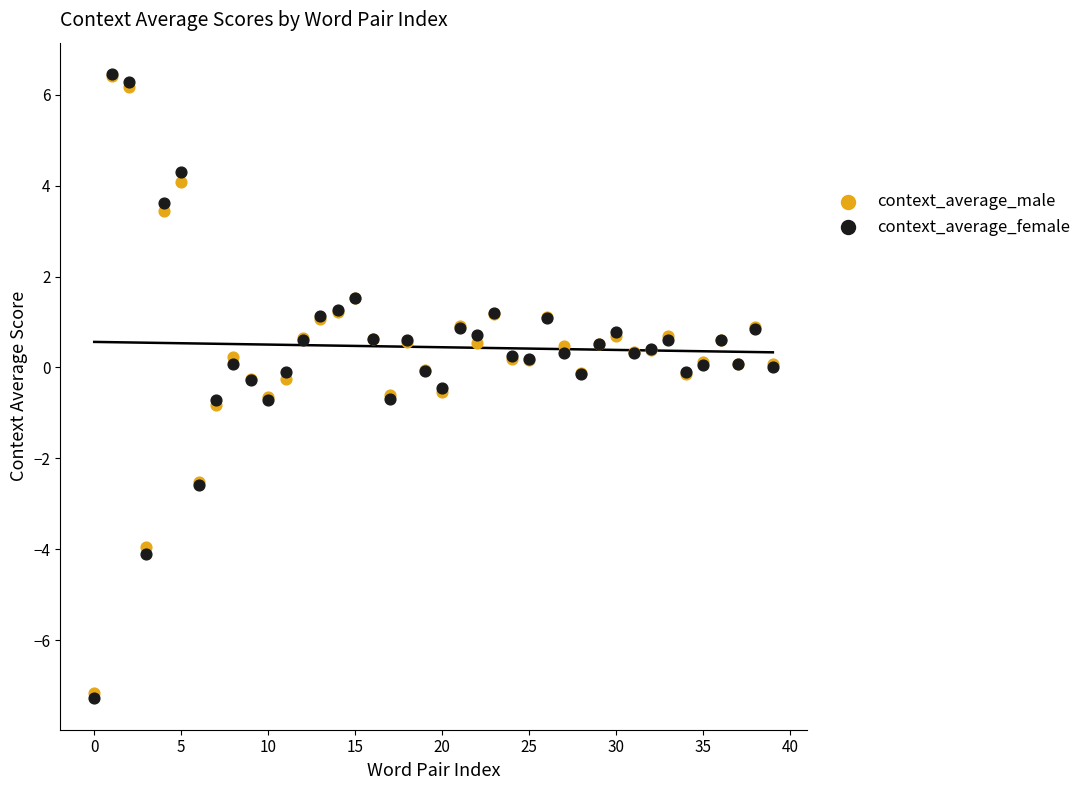

Which series contains the lowest Y value?

context_average_female